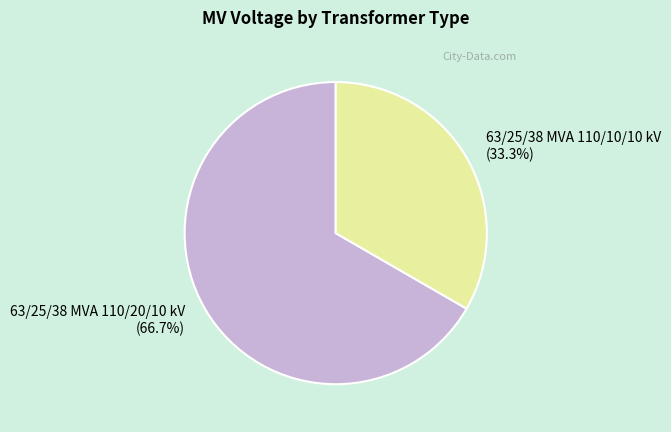

To the nearest percent, what is the combined percentage of 63/25/38 MVA 110/20/10 kV and 63/25/38 MVA 110/10/10 kV?

100%